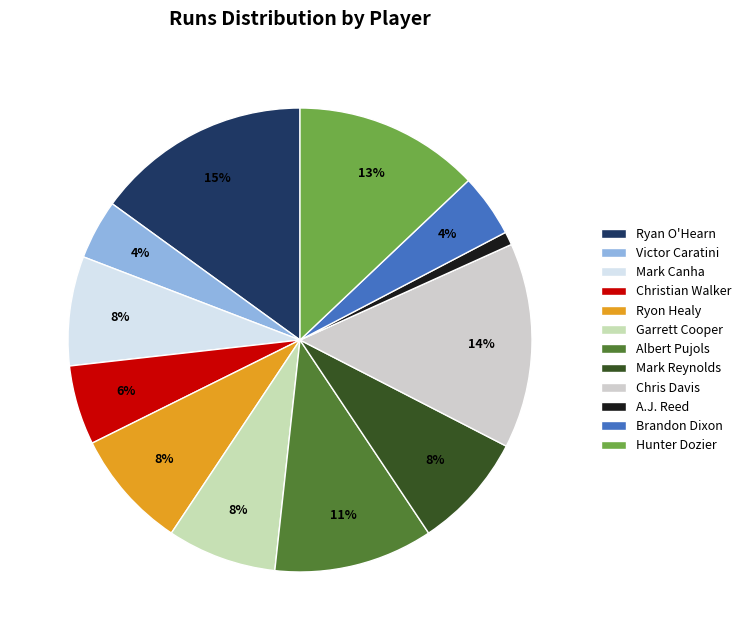

What is the change in value from Ryon Healy to Chris Davis?

+26